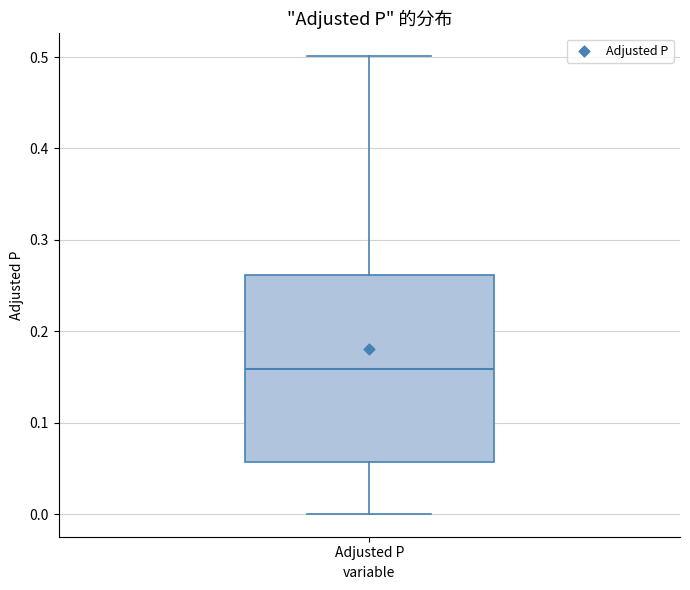

Where does the median line of the box for Adjusted P sit on the y-axis? The values are not printed on the chart, so give them approximately, as read against the axis.

0.16